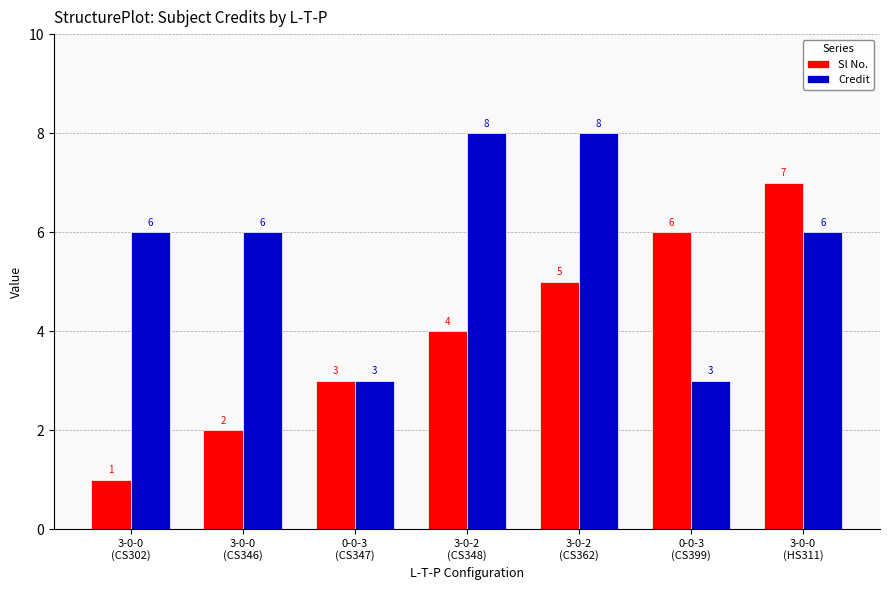

How many data points in Sl No. are less than 4?

3